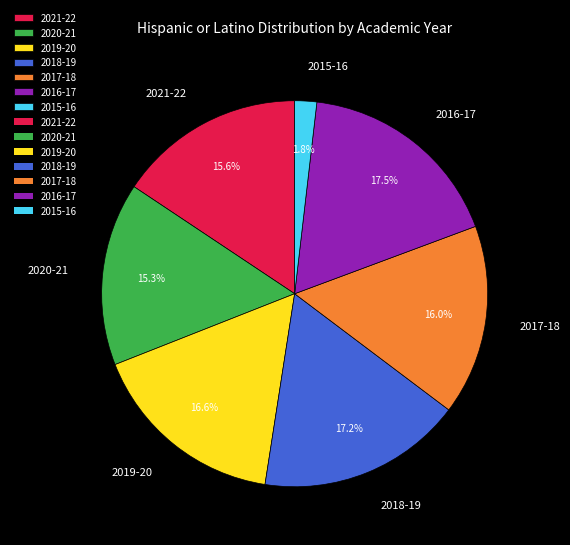

Does any single category account for the majority?

No